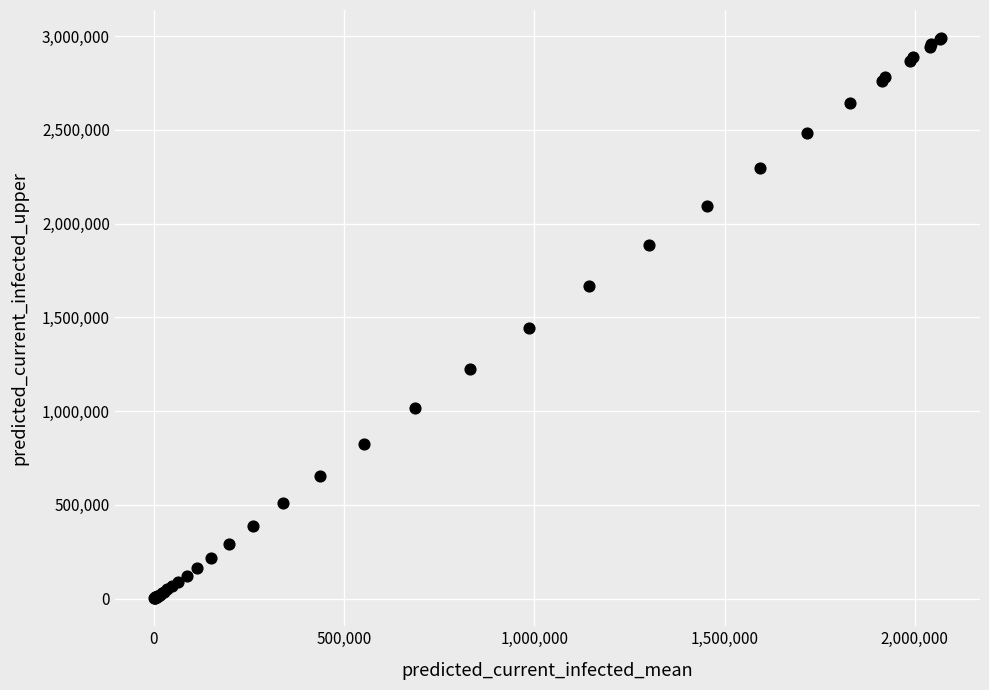

What Y value in the scatter plot is closest to 1495472?

1441038